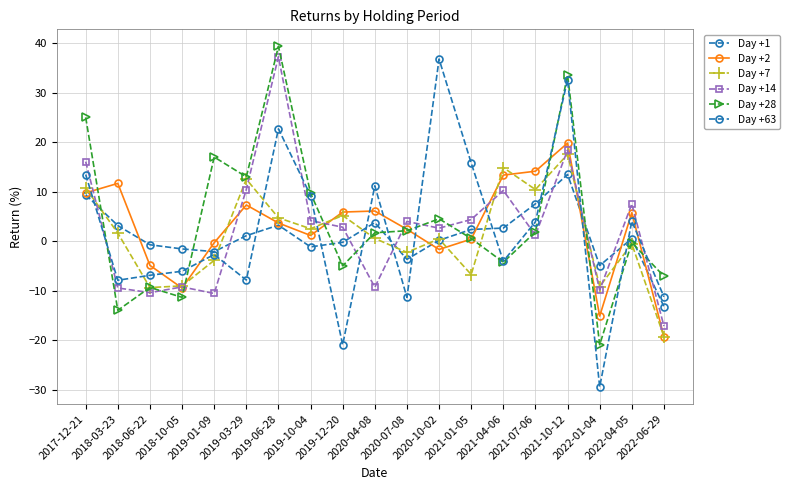

What is the average value of the Day +28 series?

4.0